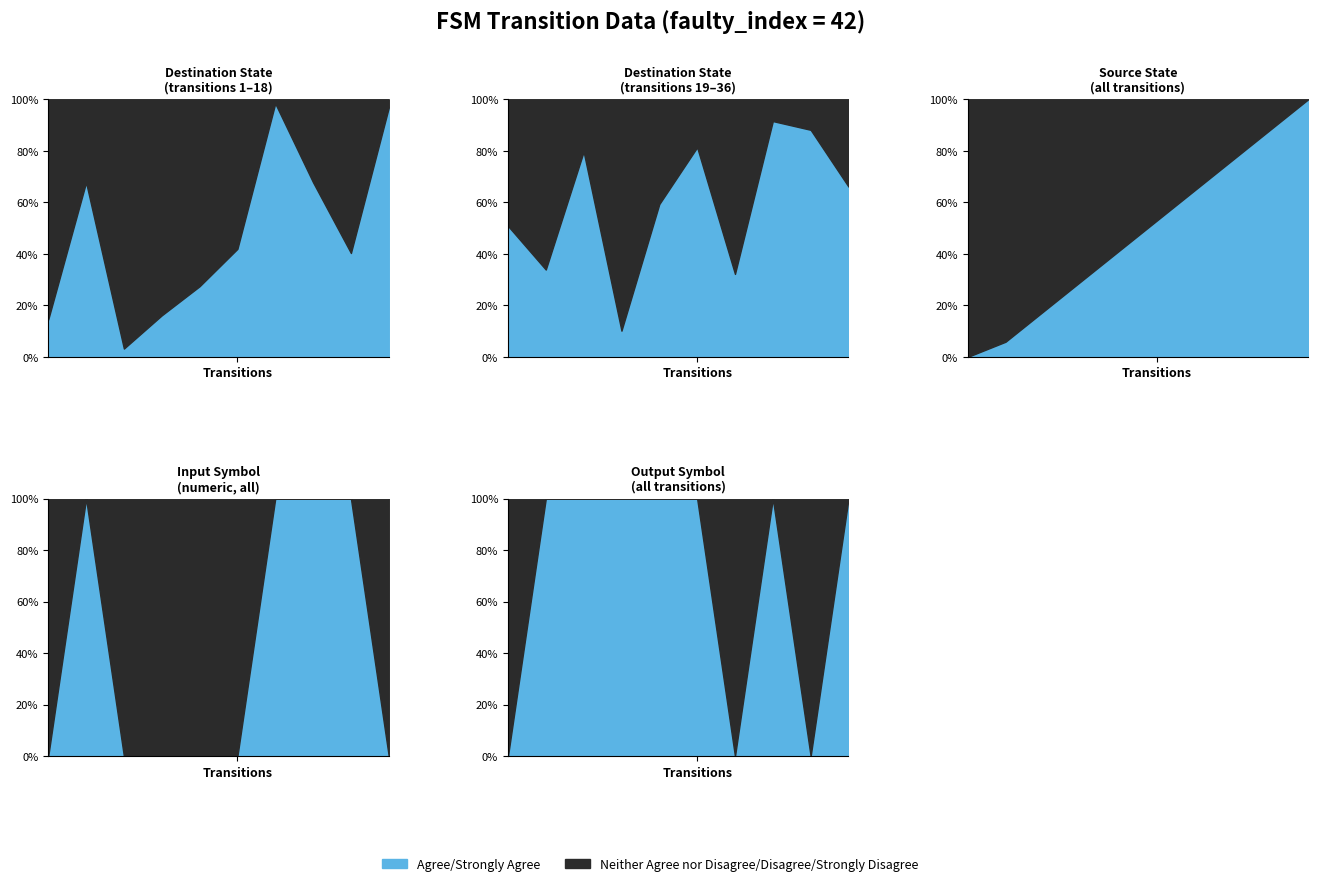

True or false: input_symbol_a has more than 1 interior local peaks.

True